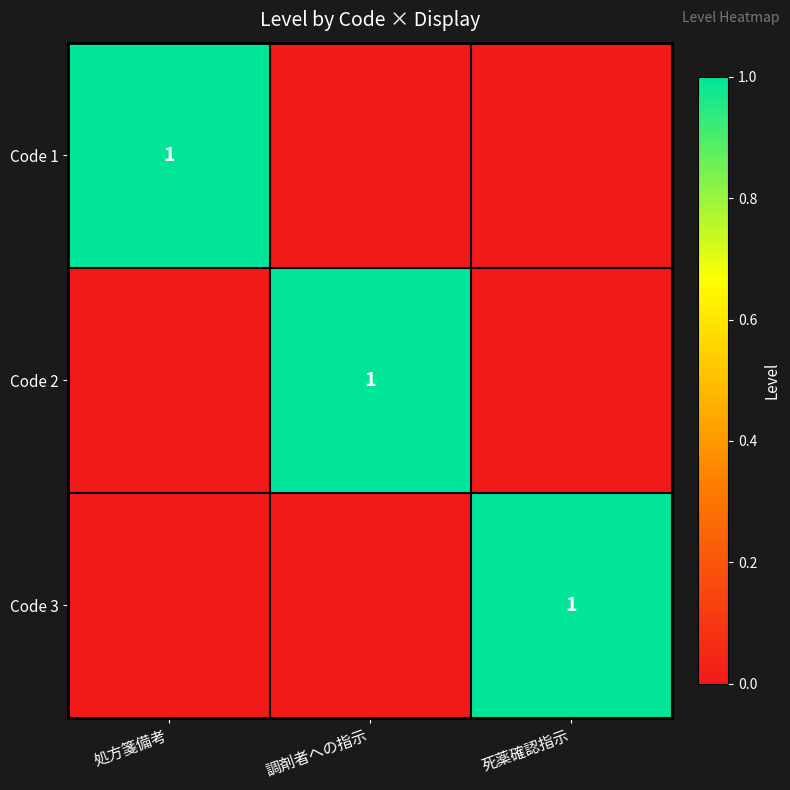

How many distinct data groups are displayed?

3